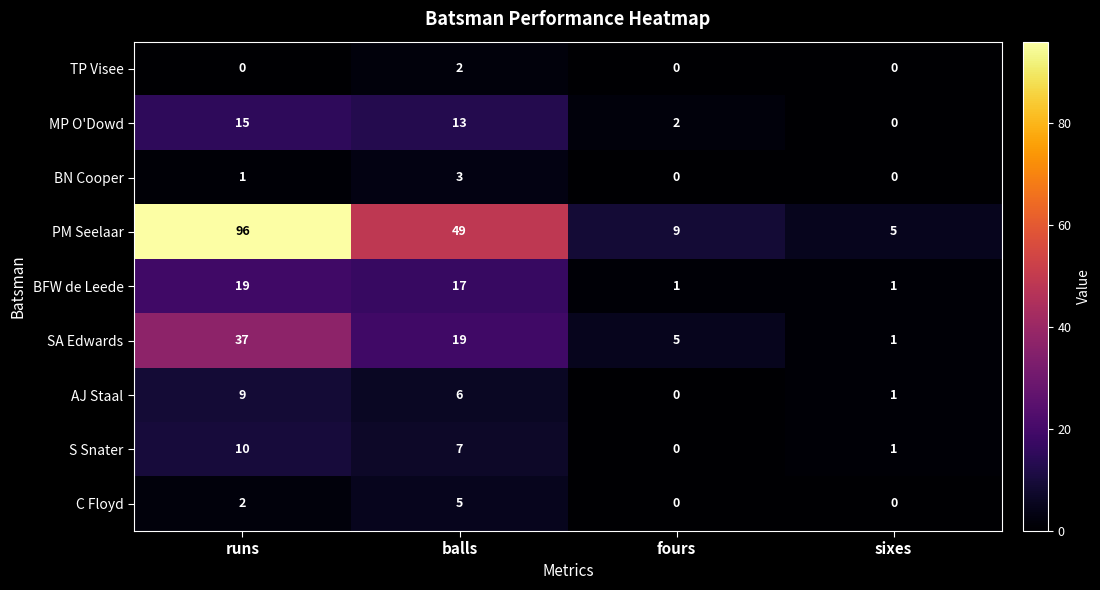

Which category has the lowest value in the S Snater series?

fours